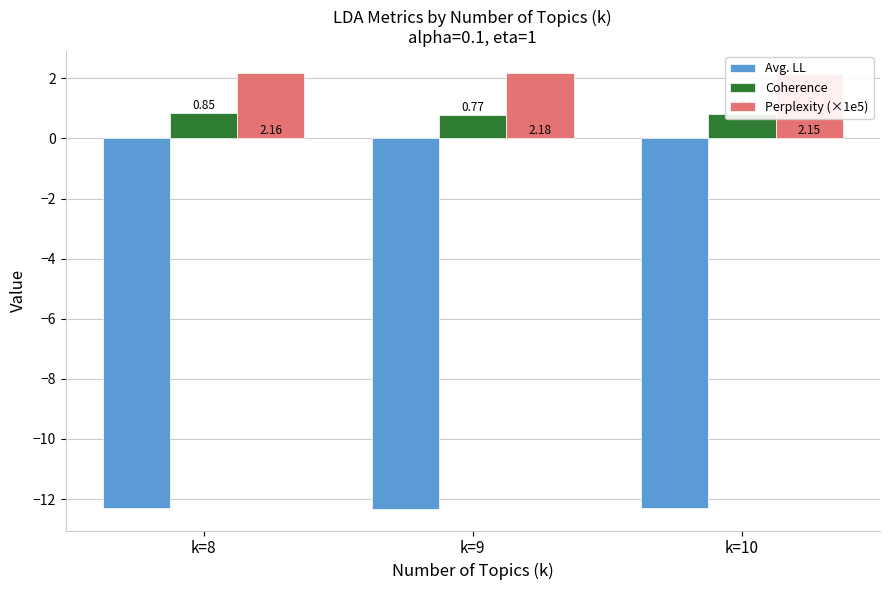

The Coherence series shows 0.8 at k=10. True or false?

True